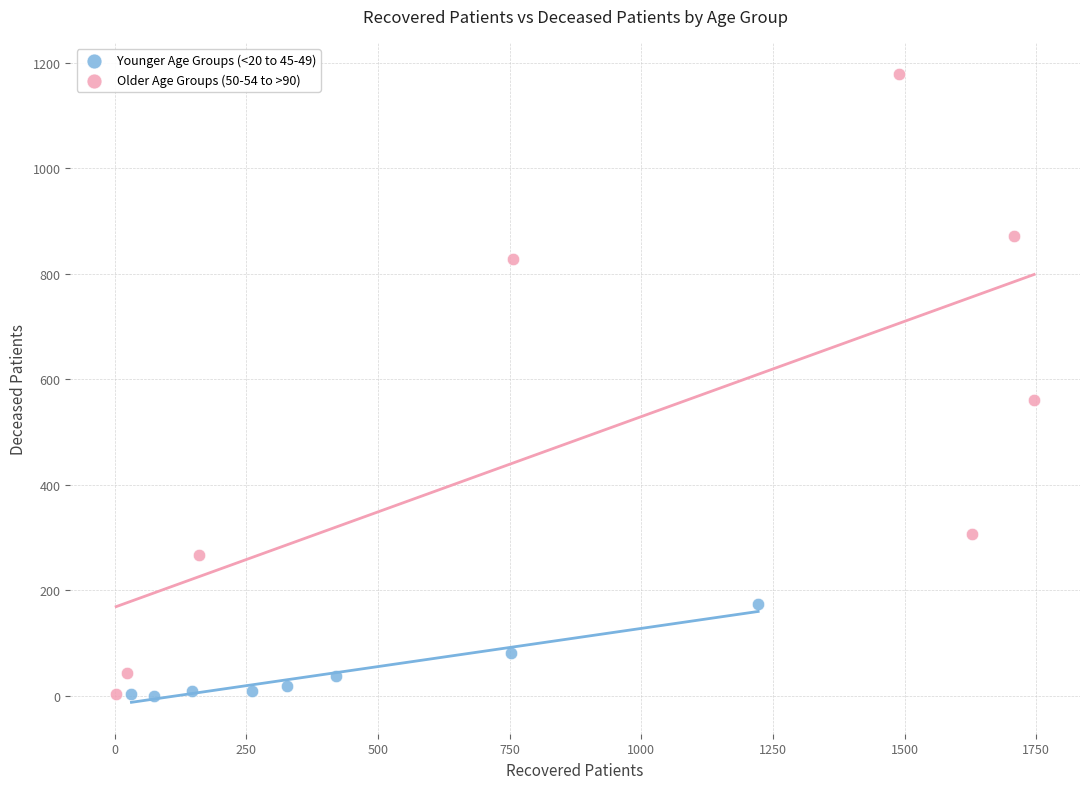

Which series reaches the maximum Y coordinate?

Older Age Groups (50-54 to >90)